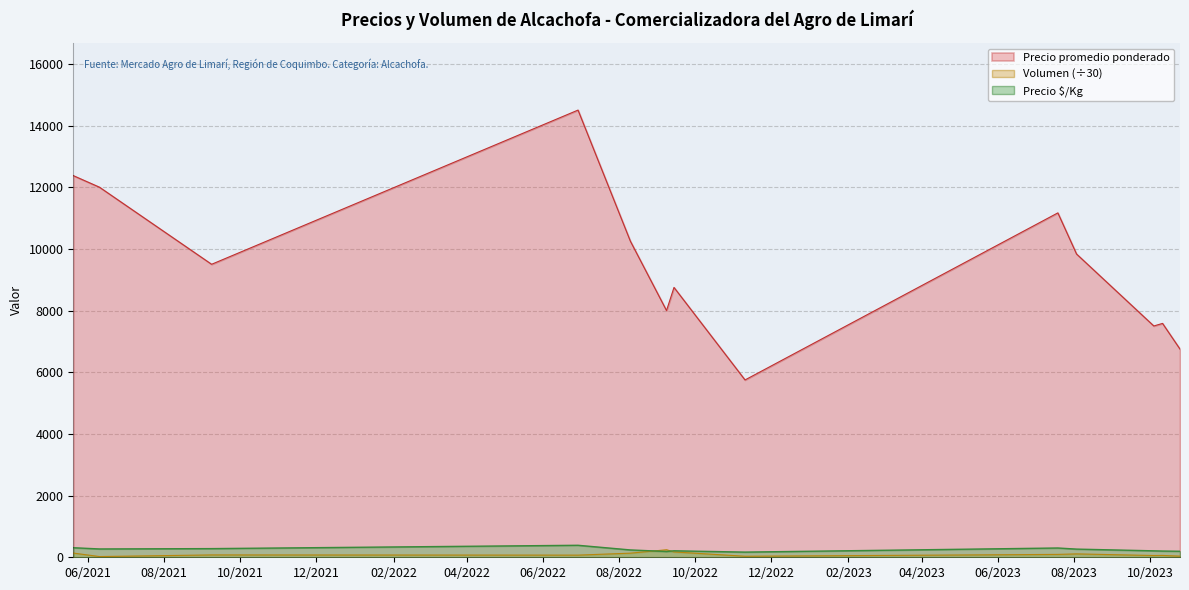

What is the sum of the Volumen values at 2021-05-20 and 2023-07-19?

230.0